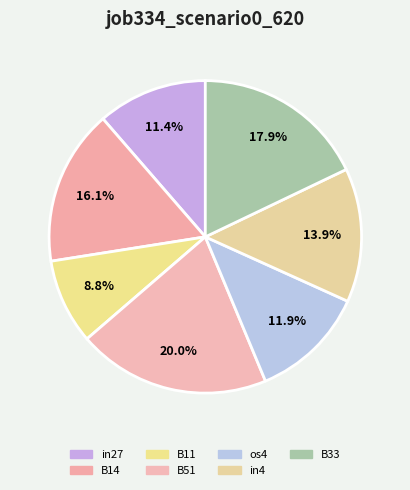

How many segments does this pie chart have?

7